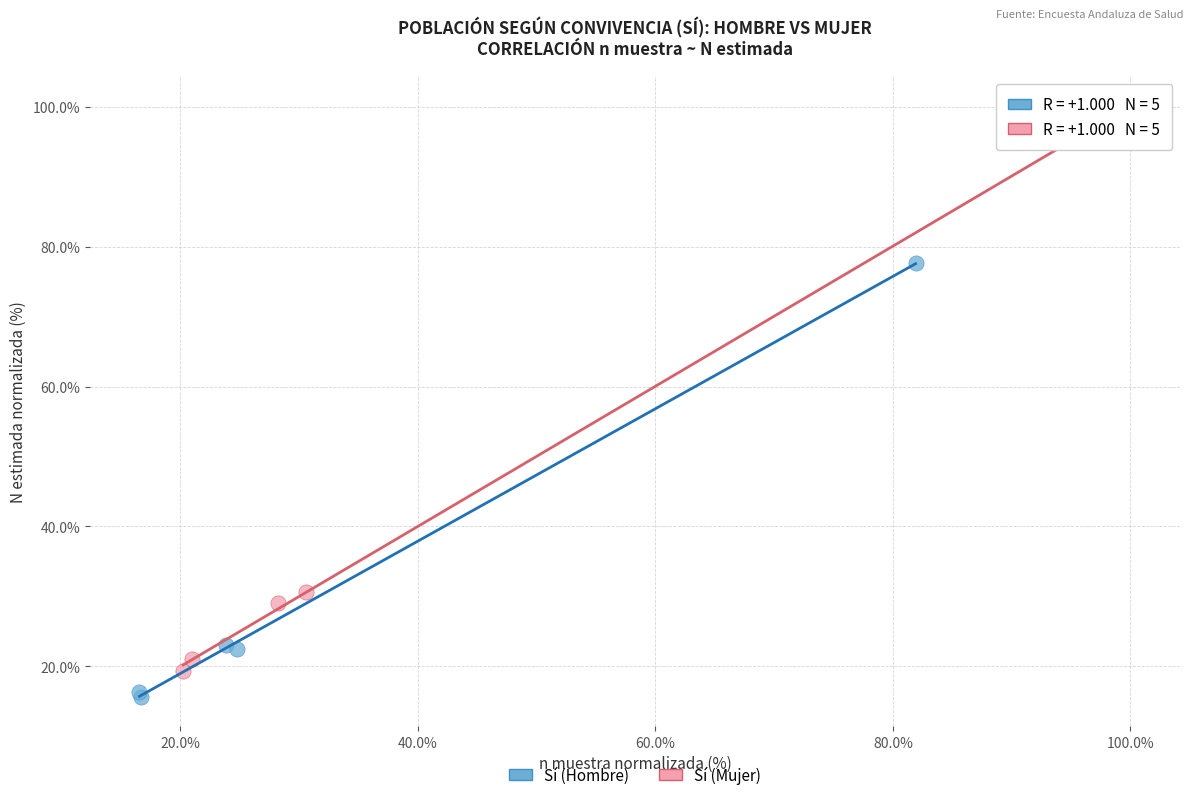

What are all the series names shown in the legend?

Sí (Hombre), Sí (Mujer)